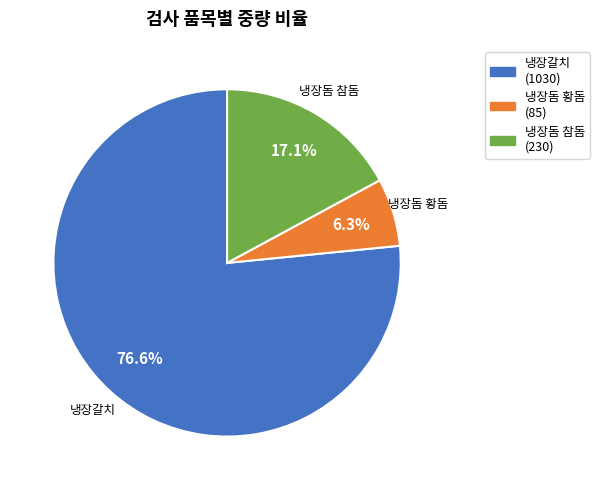

Does any single category account for the majority?

Yes